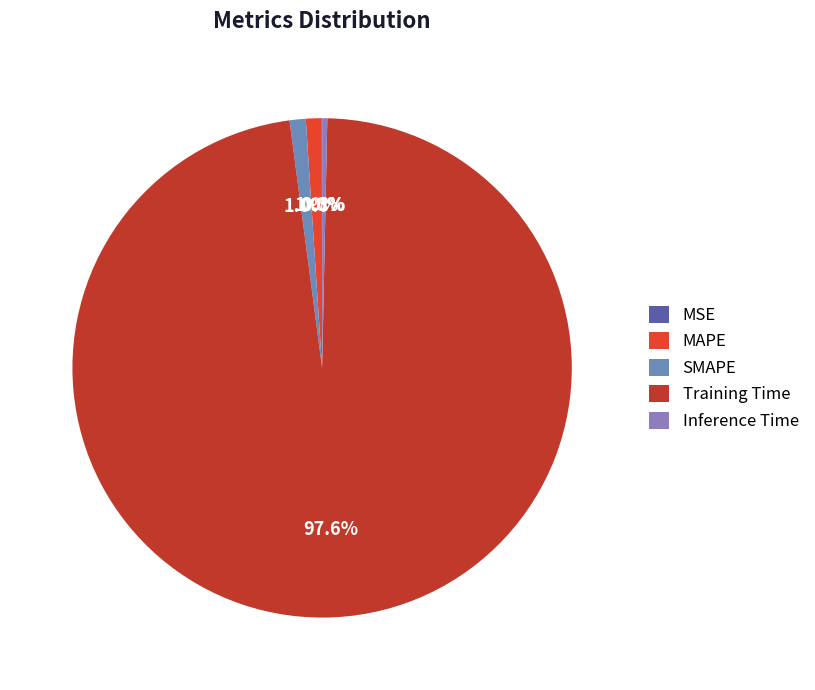

Which category has the biggest portion of the pie?

Training Time